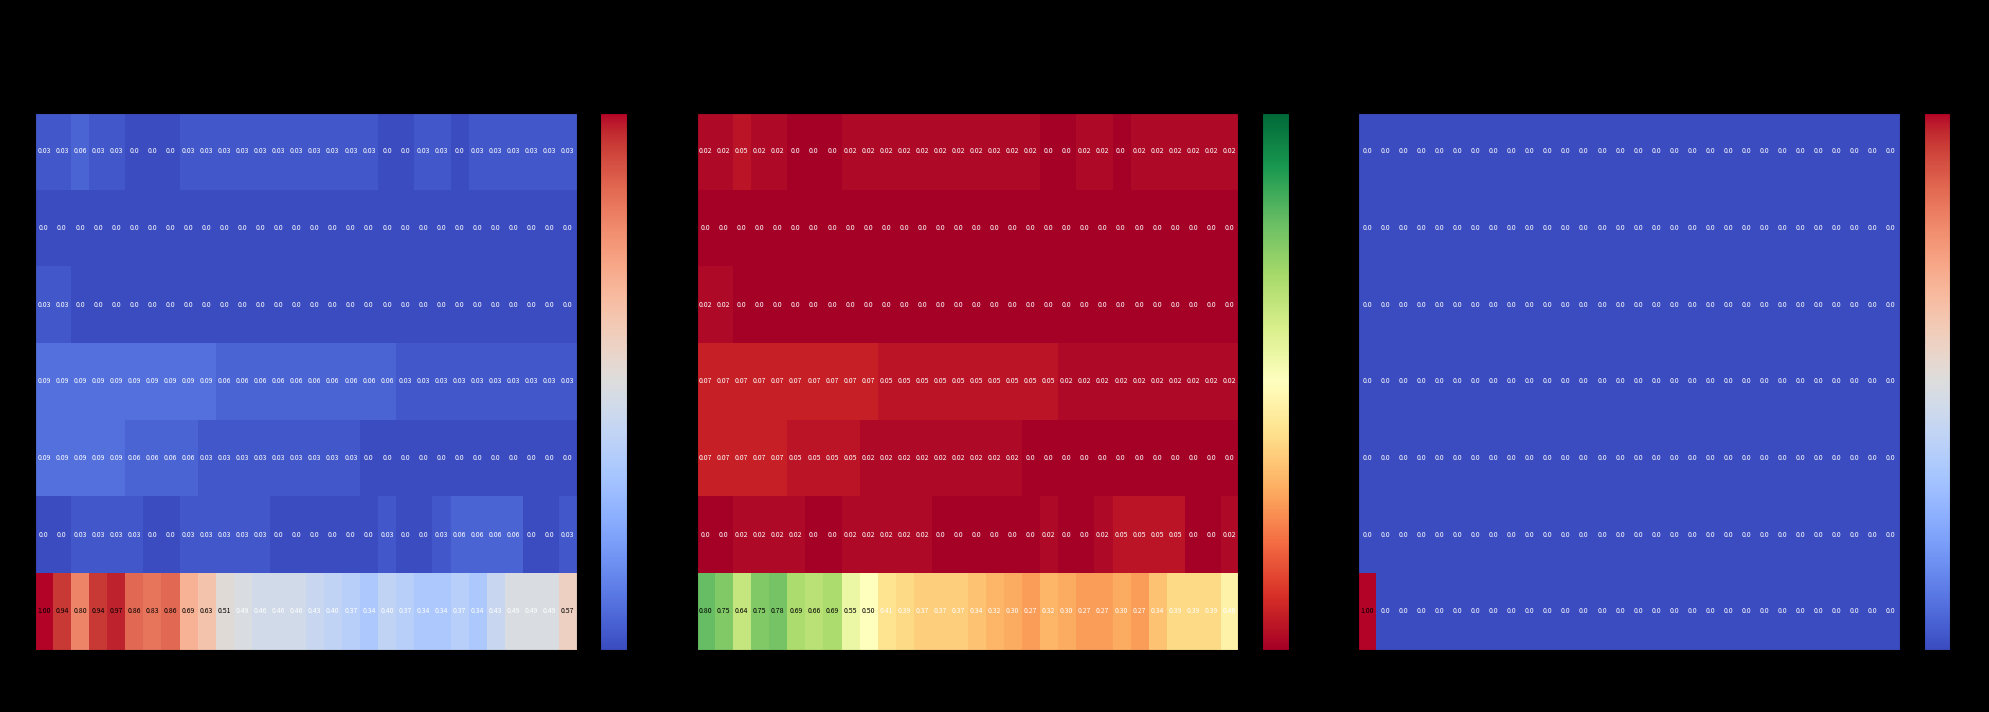

Which category has the lowest value in the BS series?

2020-05-31